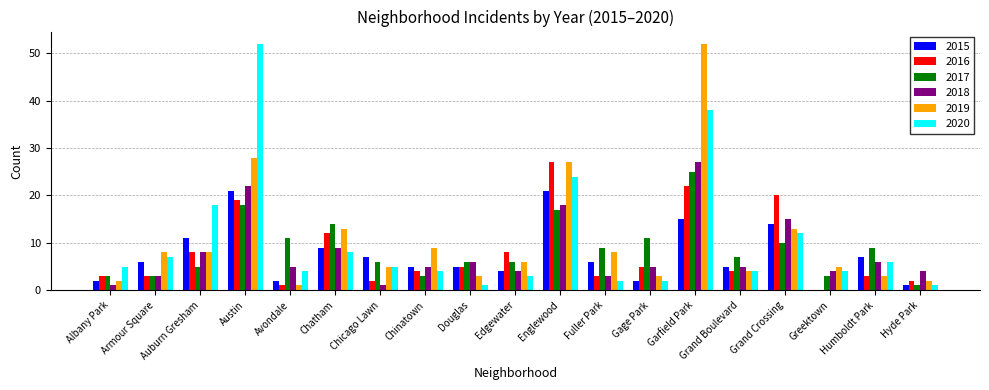

What is the sum of all 2016 values?

151